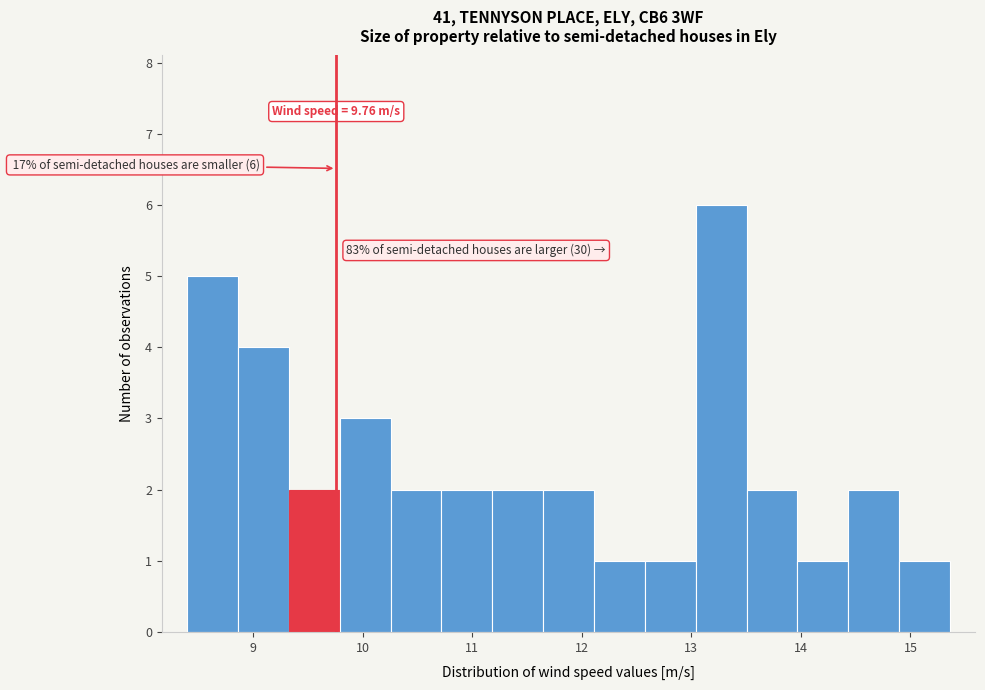

Over which range of the x-axis is the bar tallest?

13.0 to 13.5